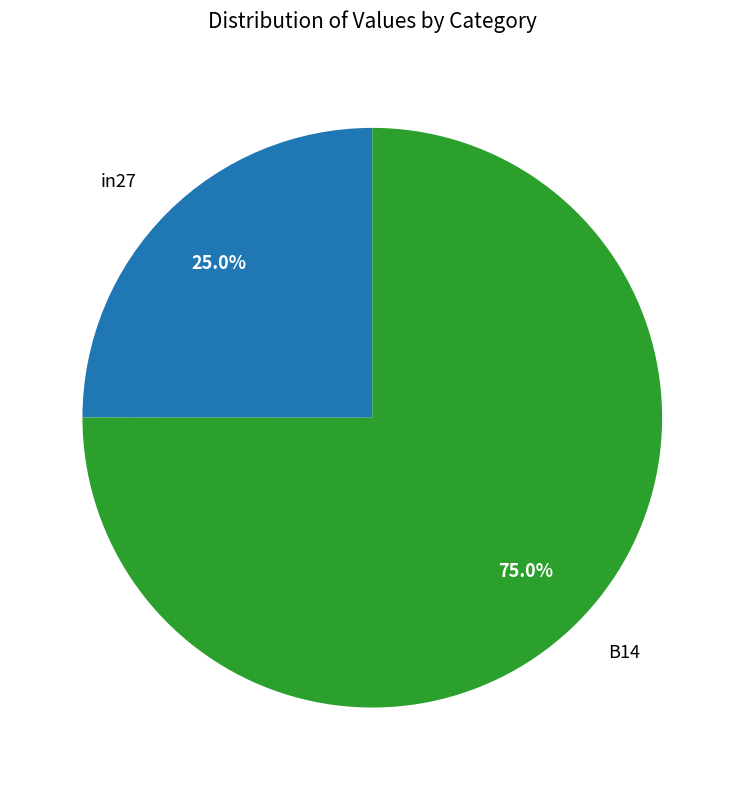

Which category has the smallest portion of the pie?

in27